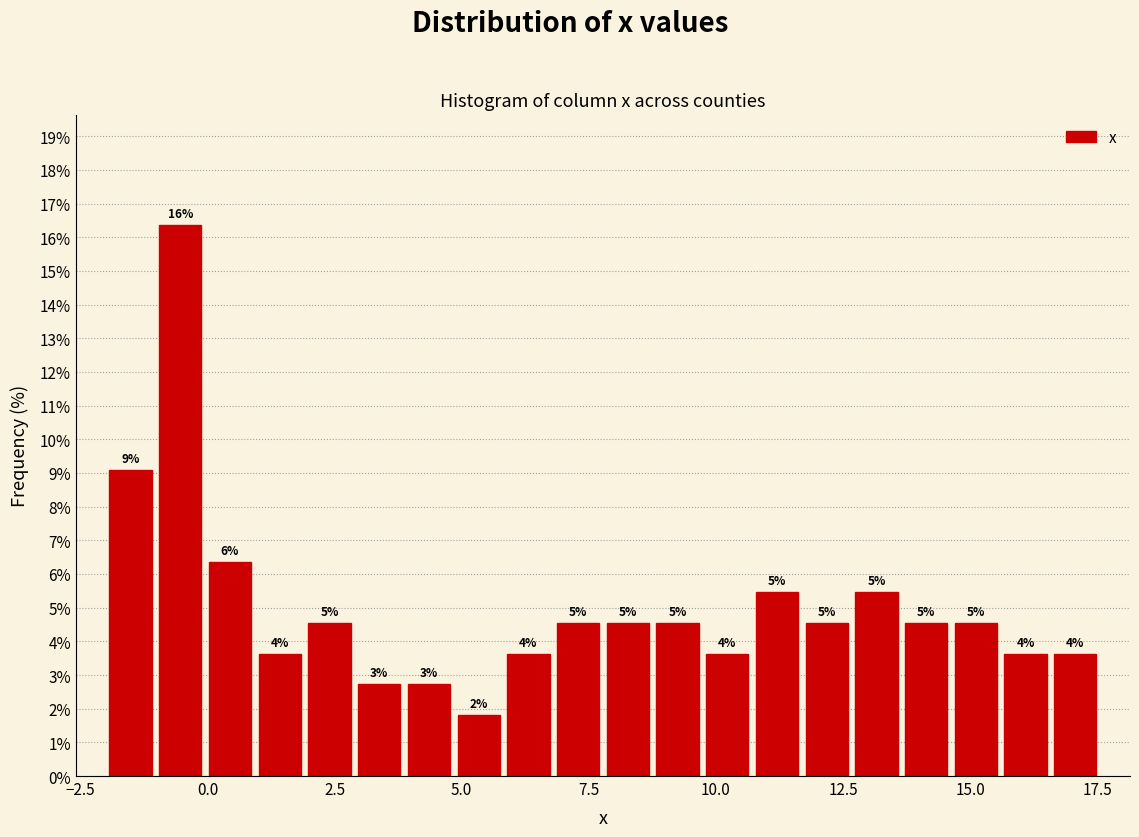

Read against the x-axis, roughly where is the centre of the tallest bar?

-0.5